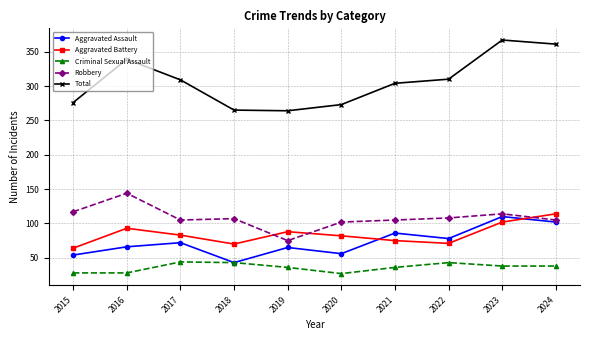

How many lines are shown in the chart?

5